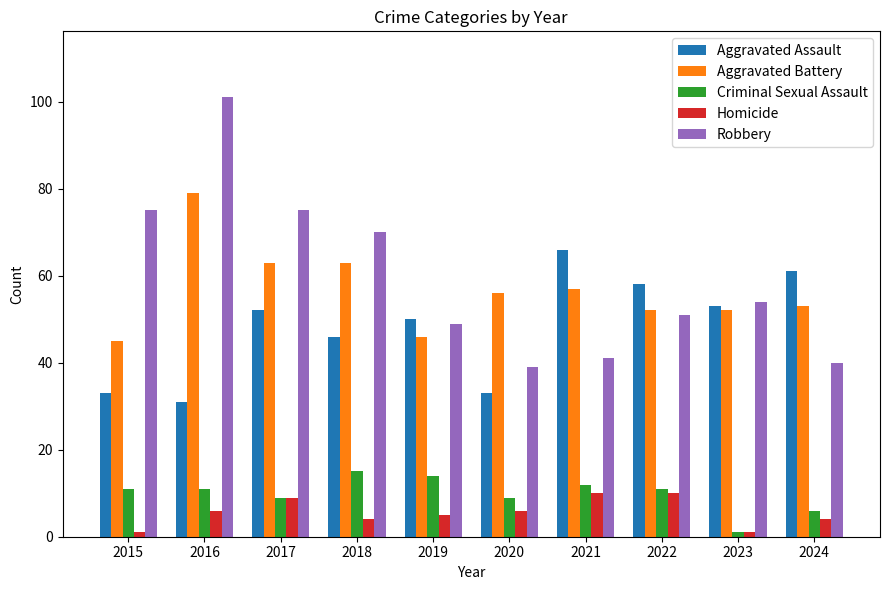

What is the average value of the Criminal Sexual Assault series?

10